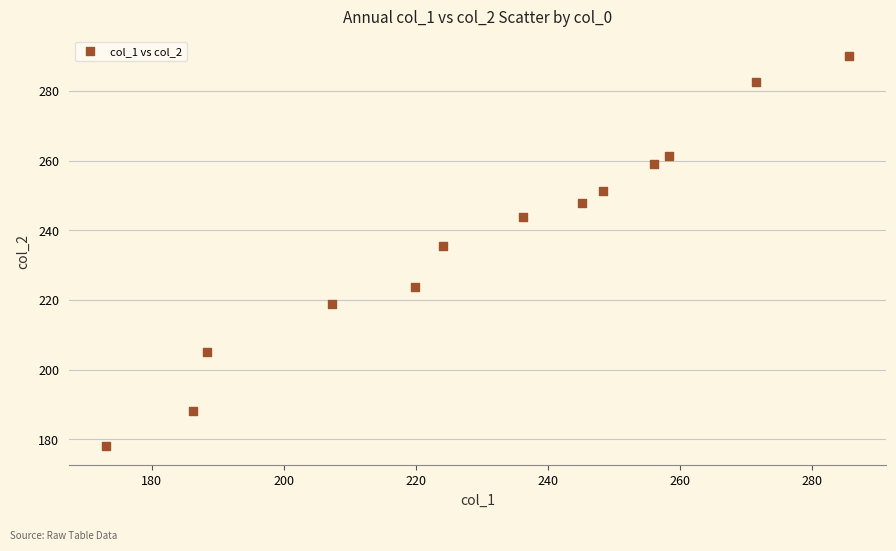

What Y value in the scatter plot is closest to 234?

235.6